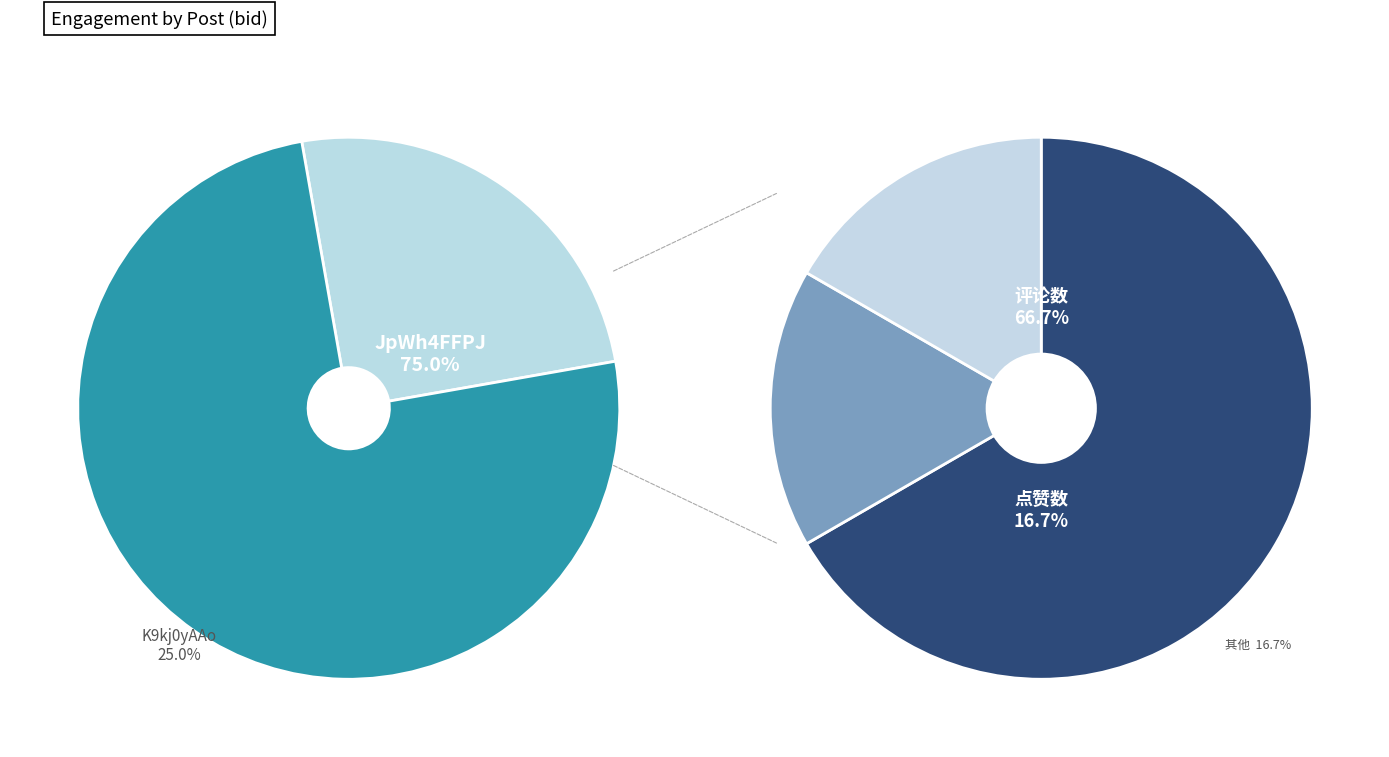

How many segments does this pie chart have?

2